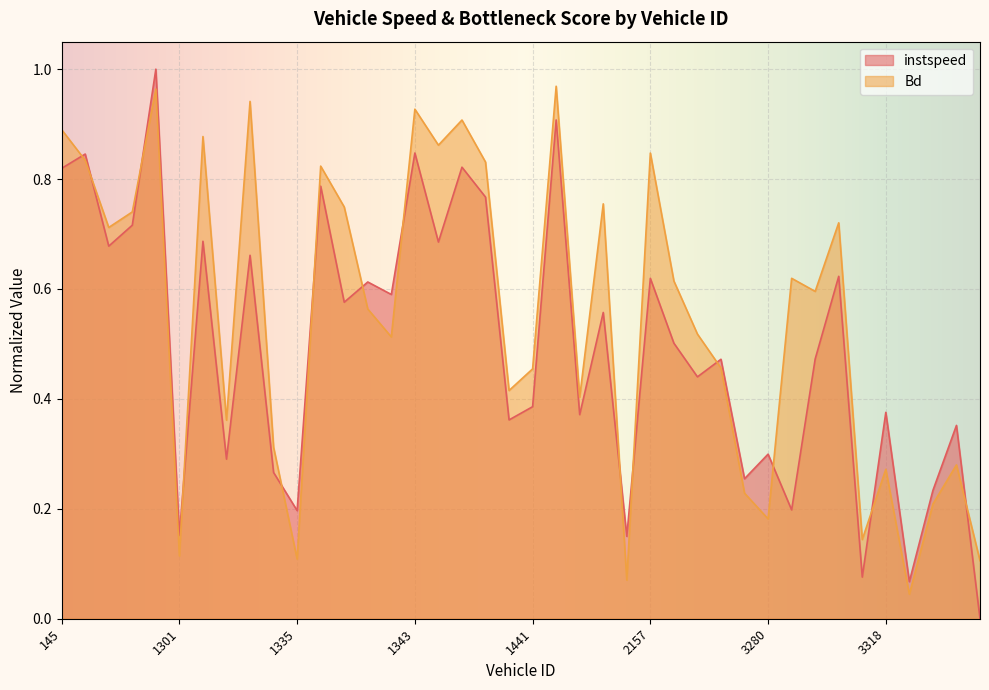

Which series has the largest total across all categories?

Bd